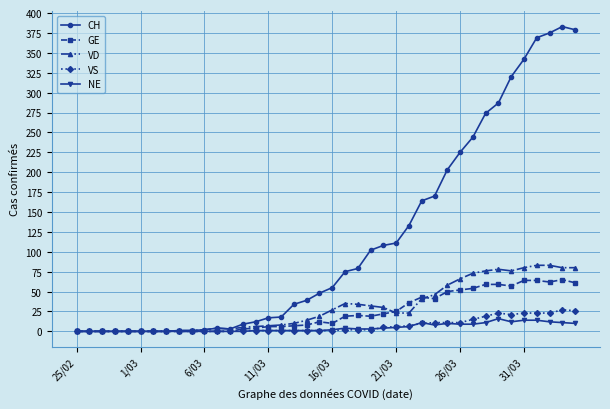

What is the average value of the CH series?

115